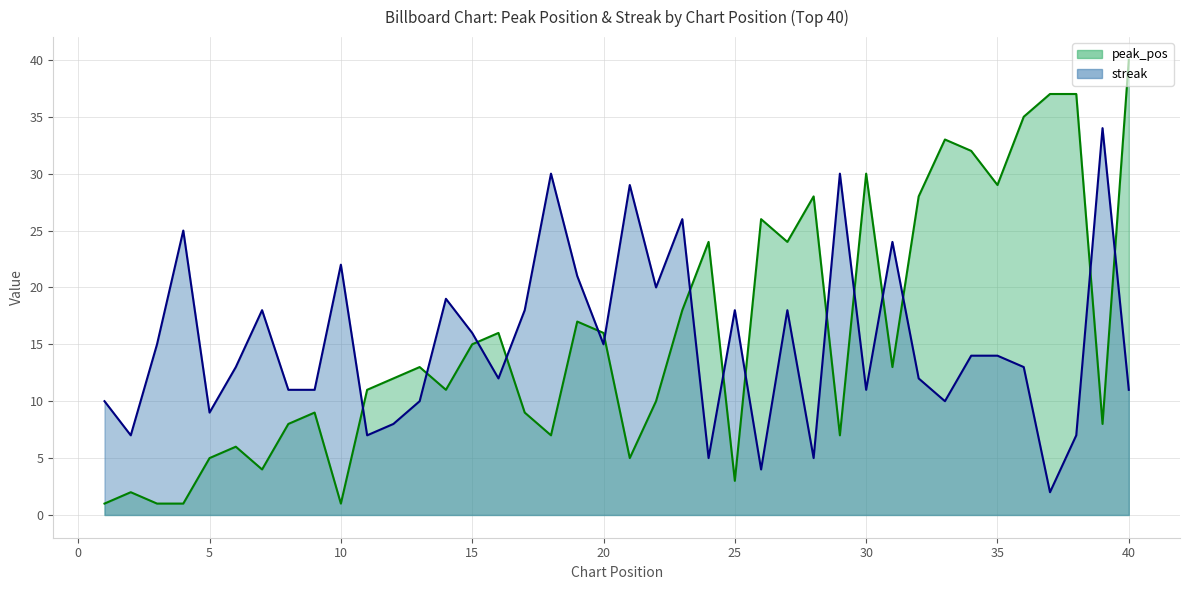

Does the chart have visible grid lines?

Yes